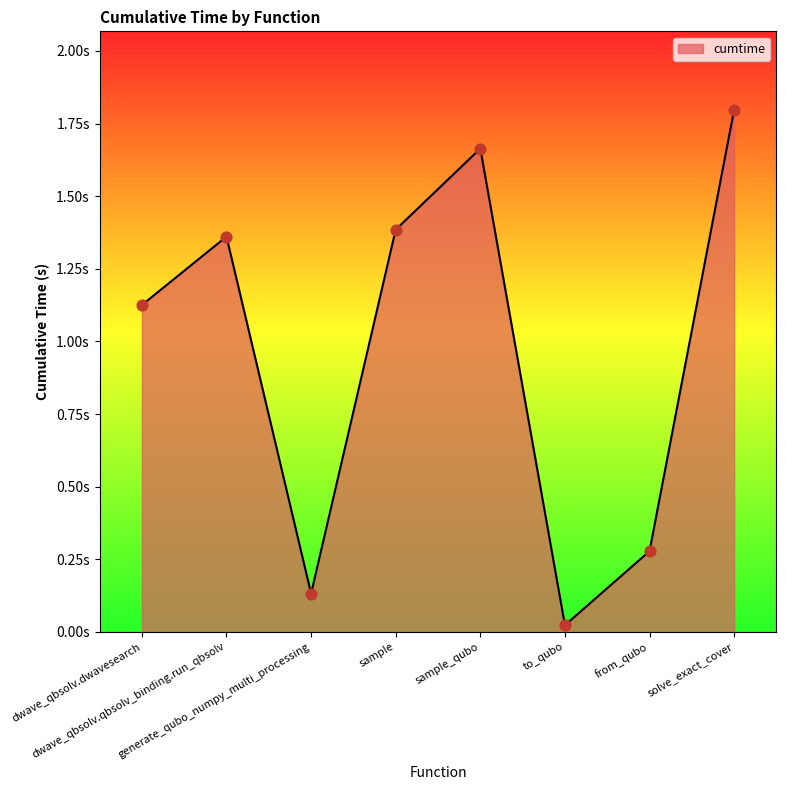

Which has a higher value, solve_exact_cover or sample?

solve_exact_cover